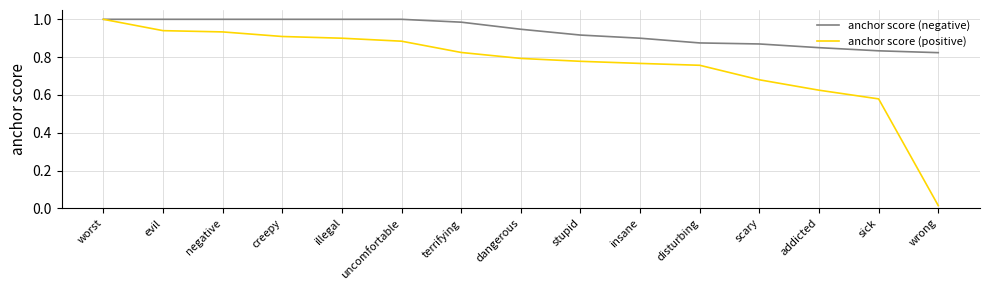

True or false: anchor score (negative) has a value of 0.9 at scary.

True